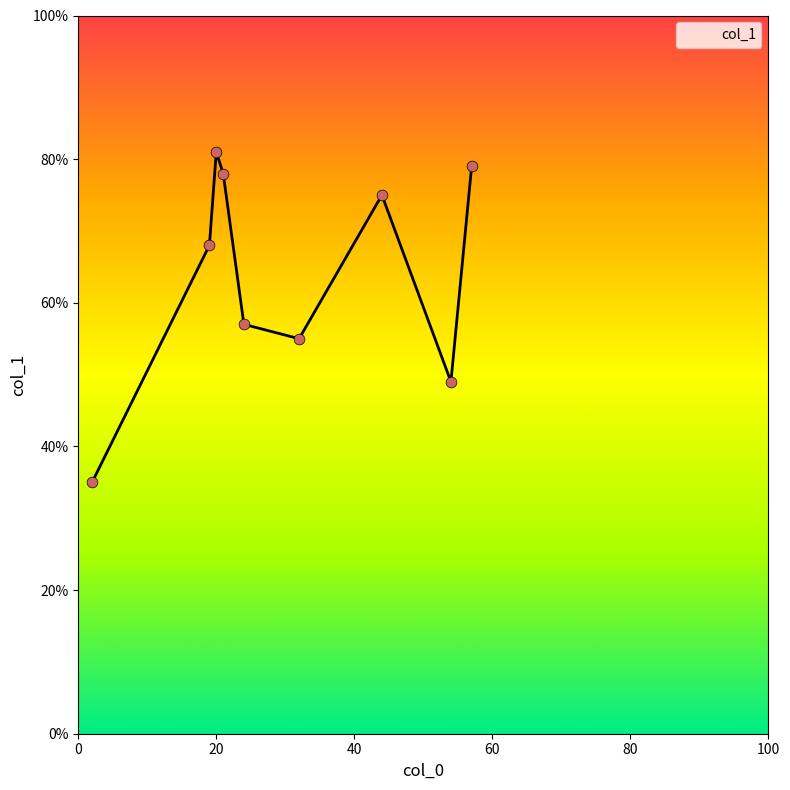

What is the difference between the maximum and minimum values?

46